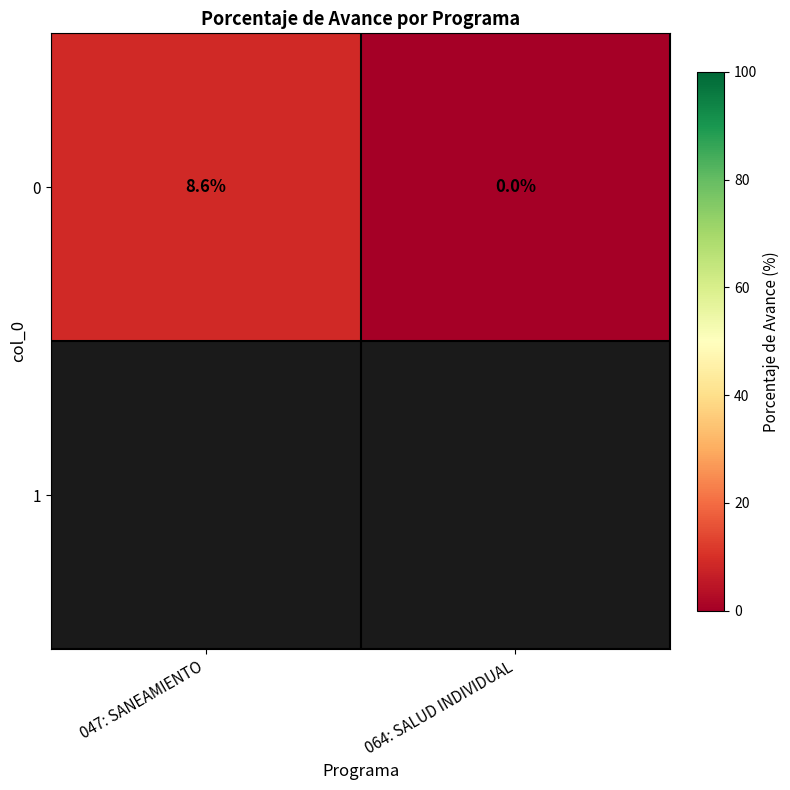

The value at 047: SANEAMIENTO is 8.6. True or false?

True